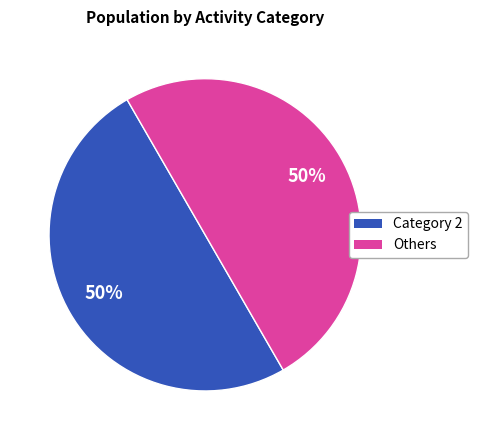

To the nearest percent, what is the average slice percentage?

50%